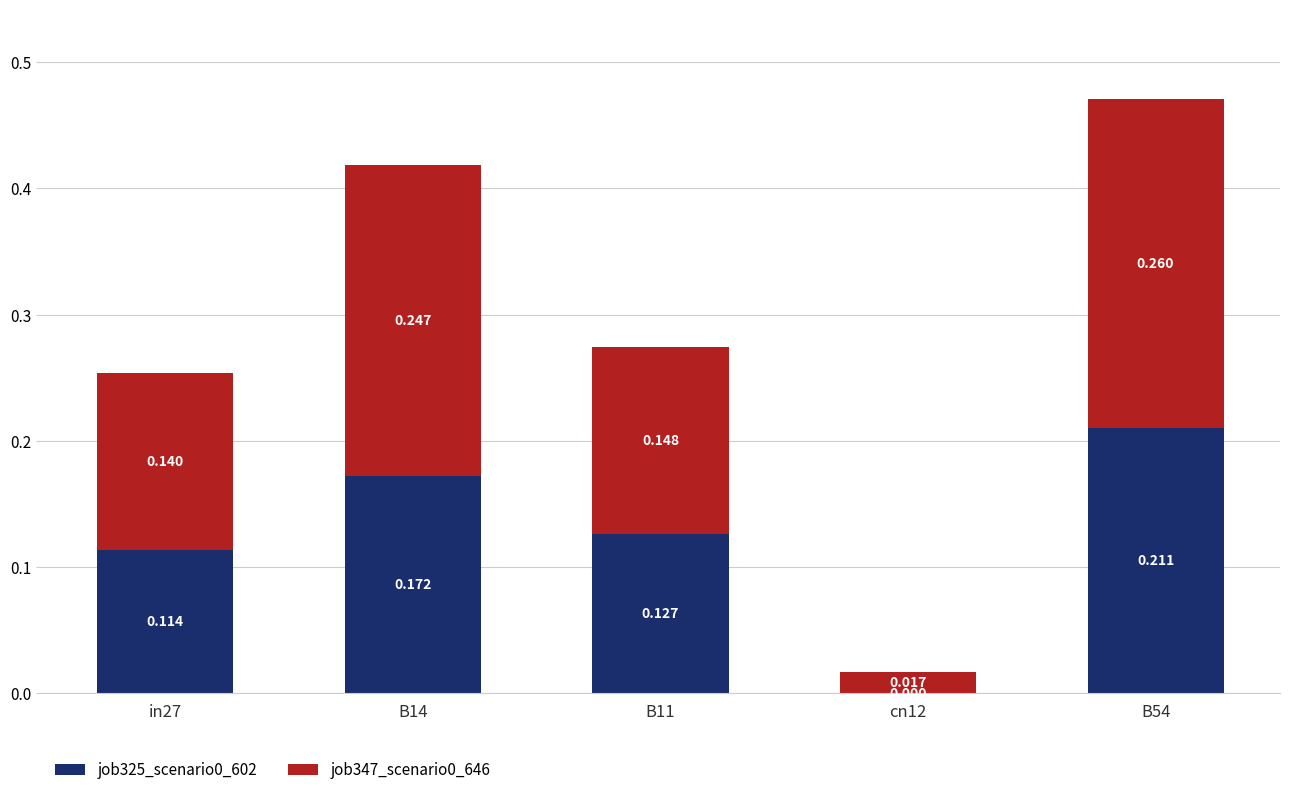

What is the label of the 5th bar from the right?

in27